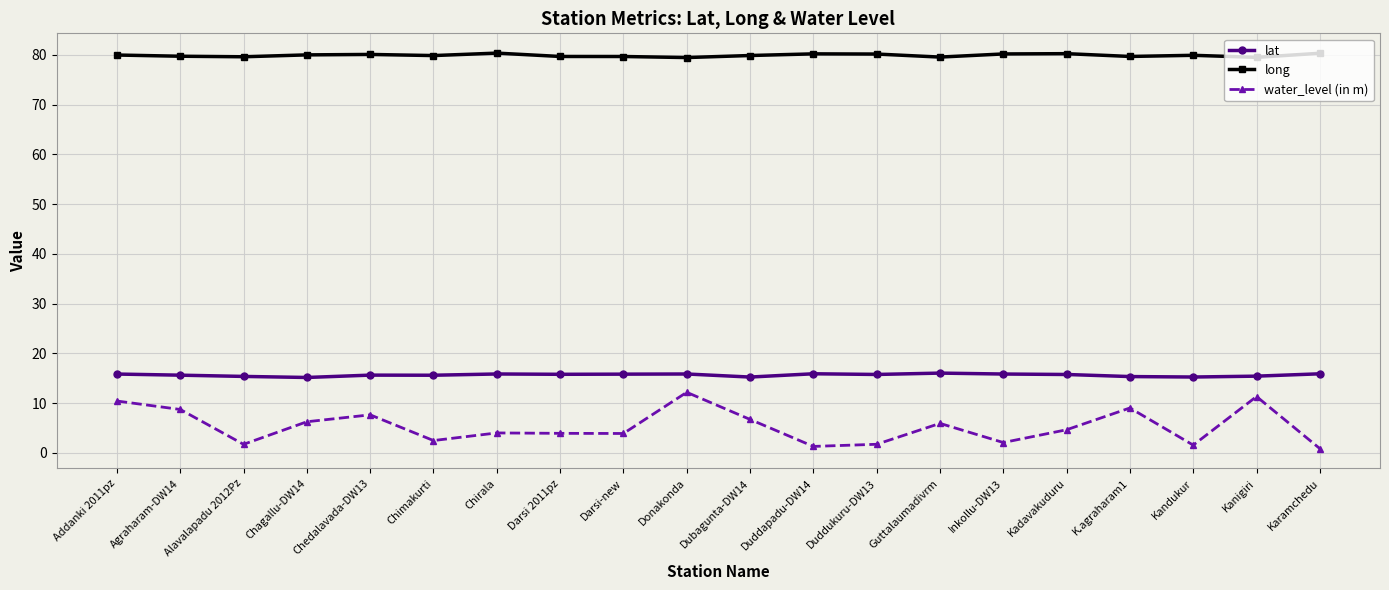

Which series has the largest range (max minus min)?

water_level (in m)